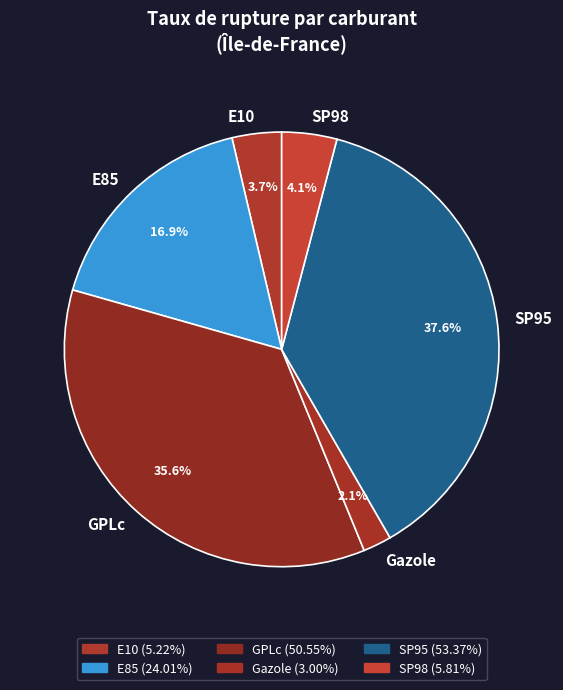

To the nearest percent, what percentage of the pie is GPLc?

36%